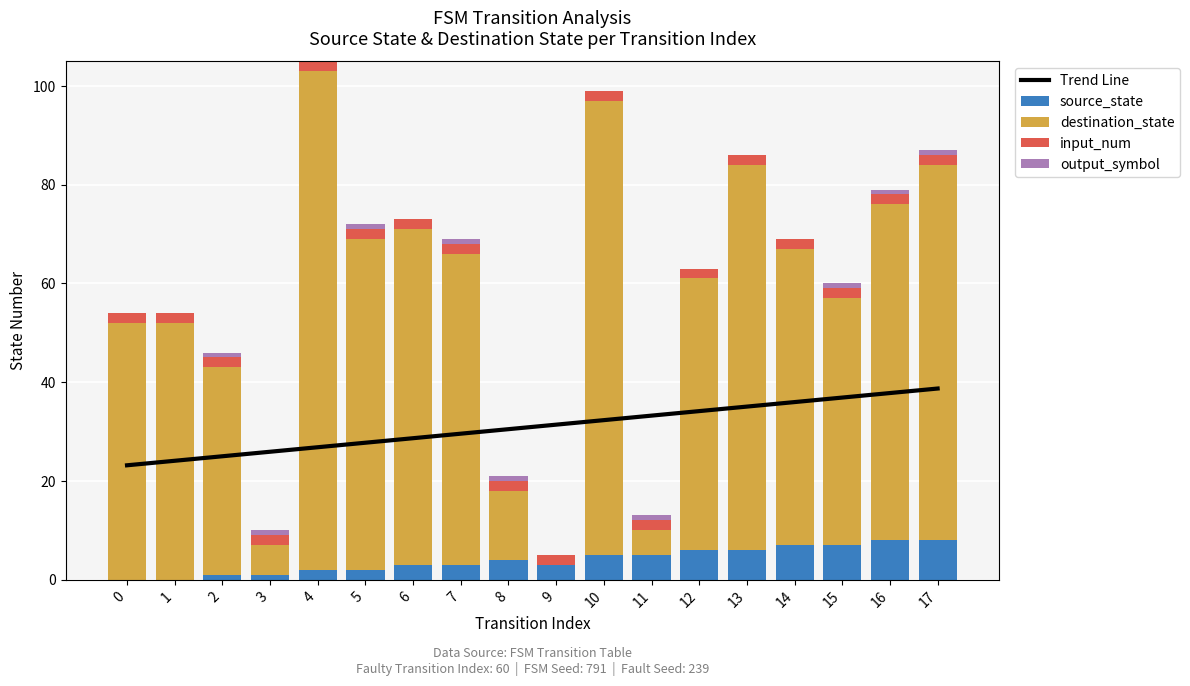

Which series changed the most between 3 and 7?

destination_state